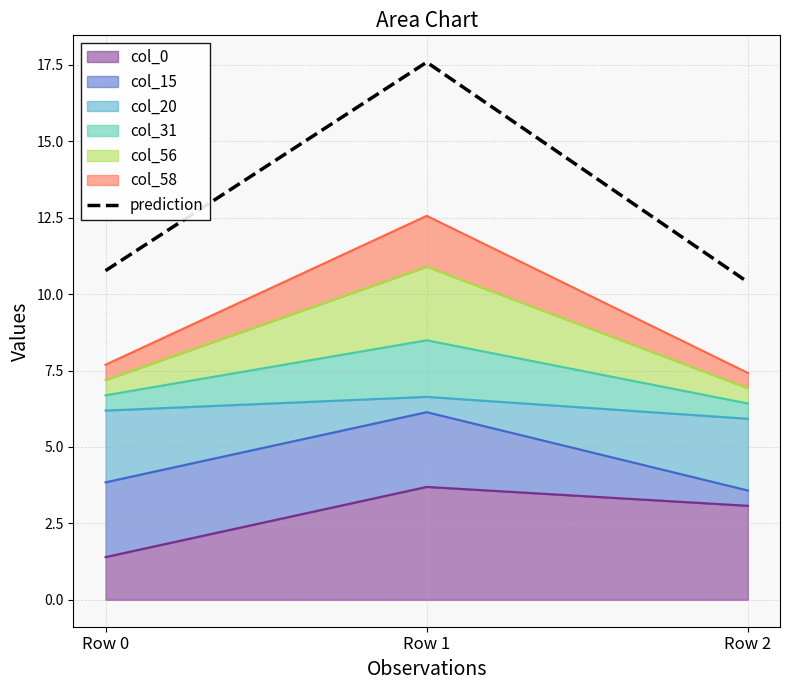

What is the minimum value shown in the chart?

10.4